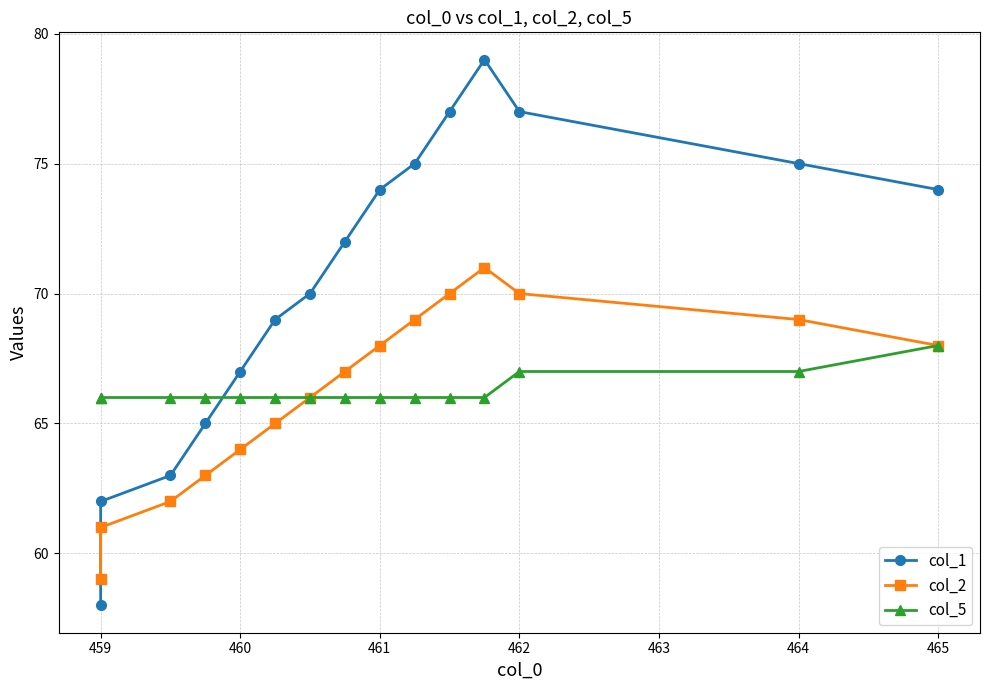

At how many categories does at least one series exceed 66?

11